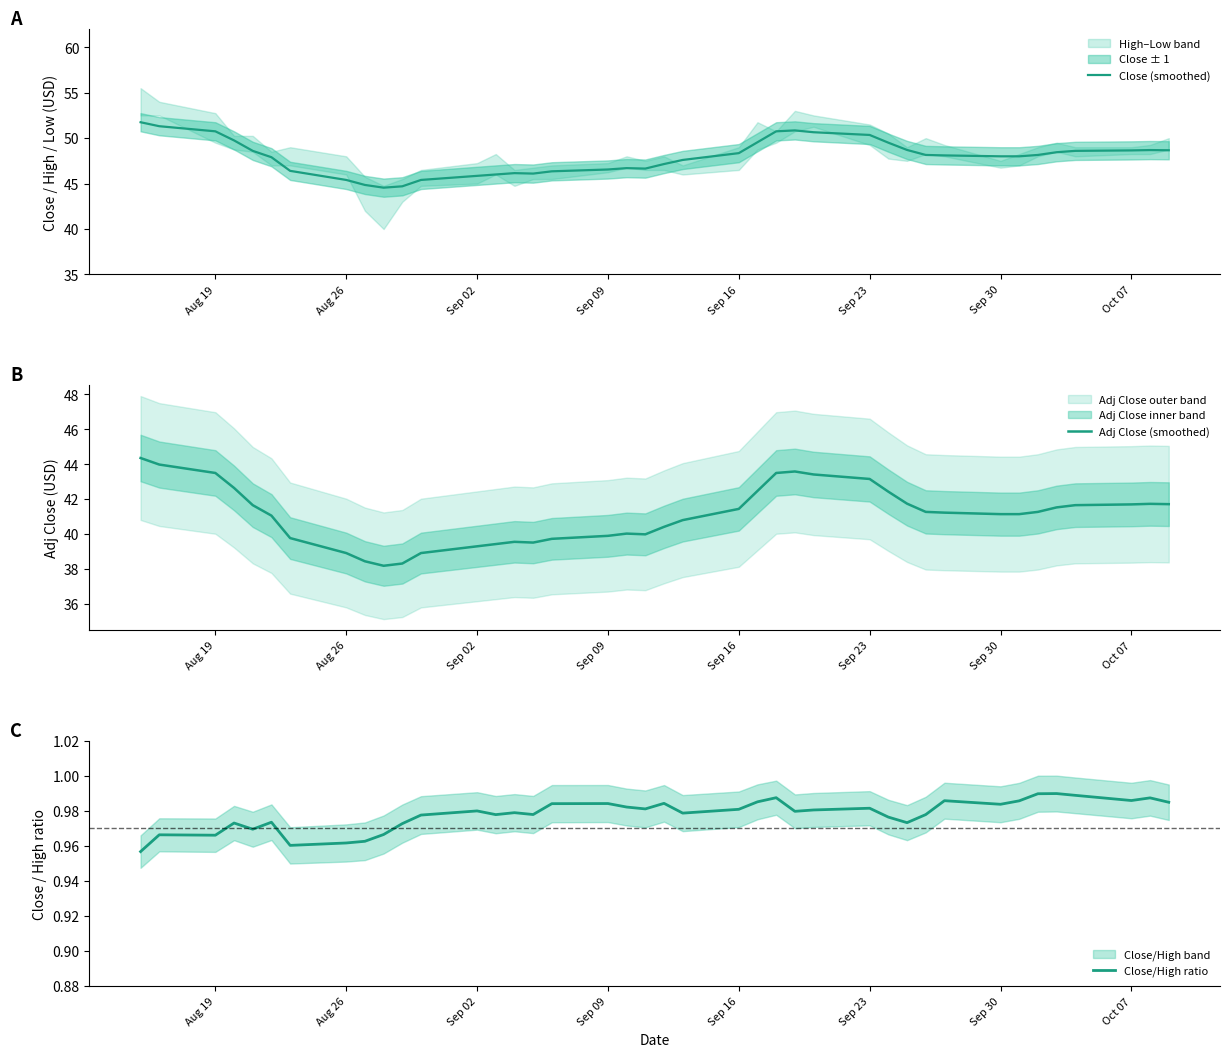

The Adj Close (smoothed) series shows 43.5 at Aug 19. True or false?

True